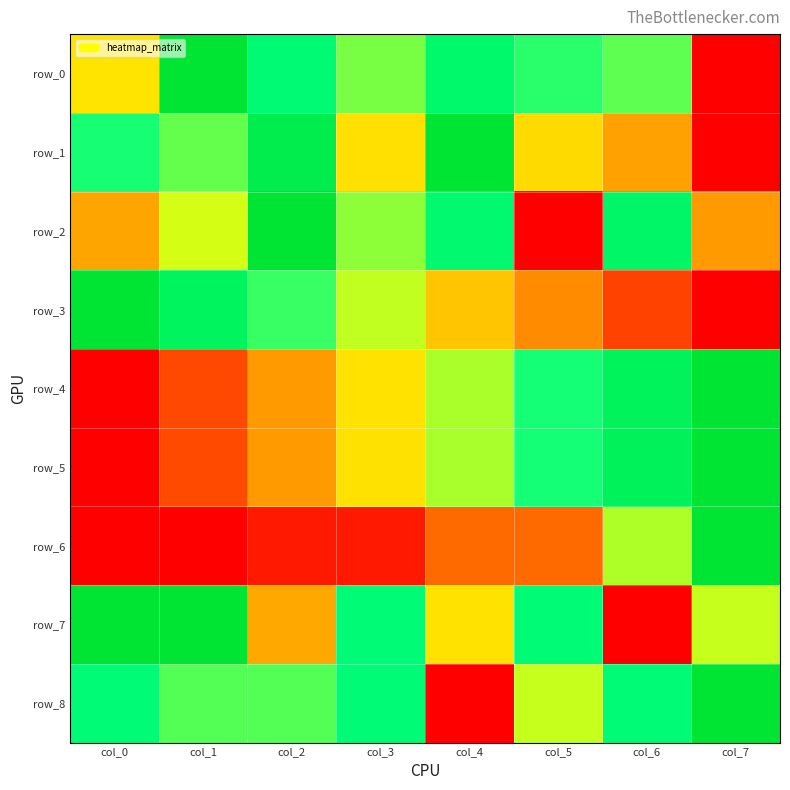

Reading left to right, transcribe all the data shown in this chart.

row_0: col_0=0.4	col_1=1.0	col_2=0.8	col_3=0.6	col_4=0.8	col_5=0.7	col_6=0.7	col_7=0.0
row_1: col_0=0.7	col_1=0.7	col_2=0.9	col_3=0.4	col_4=1.0	col_5=0.4	col_6=0.3	col_7=0.0
row_2: col_0=0.3	col_1=0.5	col_2=1.0	col_3=0.6	col_4=0.8	col_5=0.0	col_6=0.8	col_7=0.3
row_3: col_0=1.0	col_1=0.9	col_2=0.7	col_3=0.6	col_4=0.4	col_5=0.3	col_6=0.1	col_7=0.0
row_4: col_0=0.0	col_1=0.1	col_2=0.3	col_3=0.4	col_4=0.6	col_5=0.7	col_6=0.9	col_7=1.0
row_5: col_0=0.0	col_1=0.1	col_2=0.3	col_3=0.4	col_4=0.6	col_5=0.7	col_6=0.9	col_7=1.0
row_6: col_0=0.0	col_1=0.0	col_2=0.1	col_3=0.1	col_4=0.2	col_5=0.2	col_6=0.6	col_7=1.0
row_7: col_0=1.0	col_1=1.0	col_2=0.3	col_3=0.8	col_4=0.4	col_5=0.8	col_6=0.0	col_7=0.6
row_8: col_0=0.8	col_1=0.7	col_2=0.7	col_3=0.8	col_4=0.0	col_5=0.6	col_6=0.8	col_7=1.0